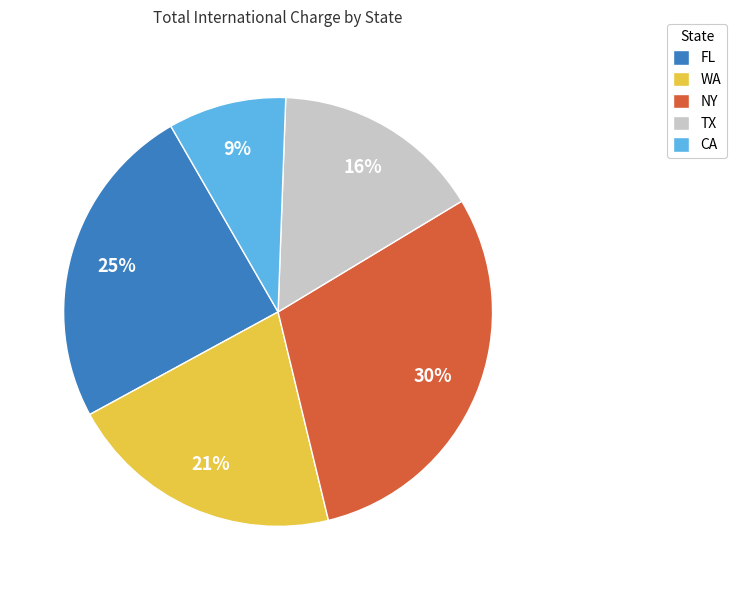

Rank the categories by value from highest to lowest.

NY, FL, WA, TX, CA